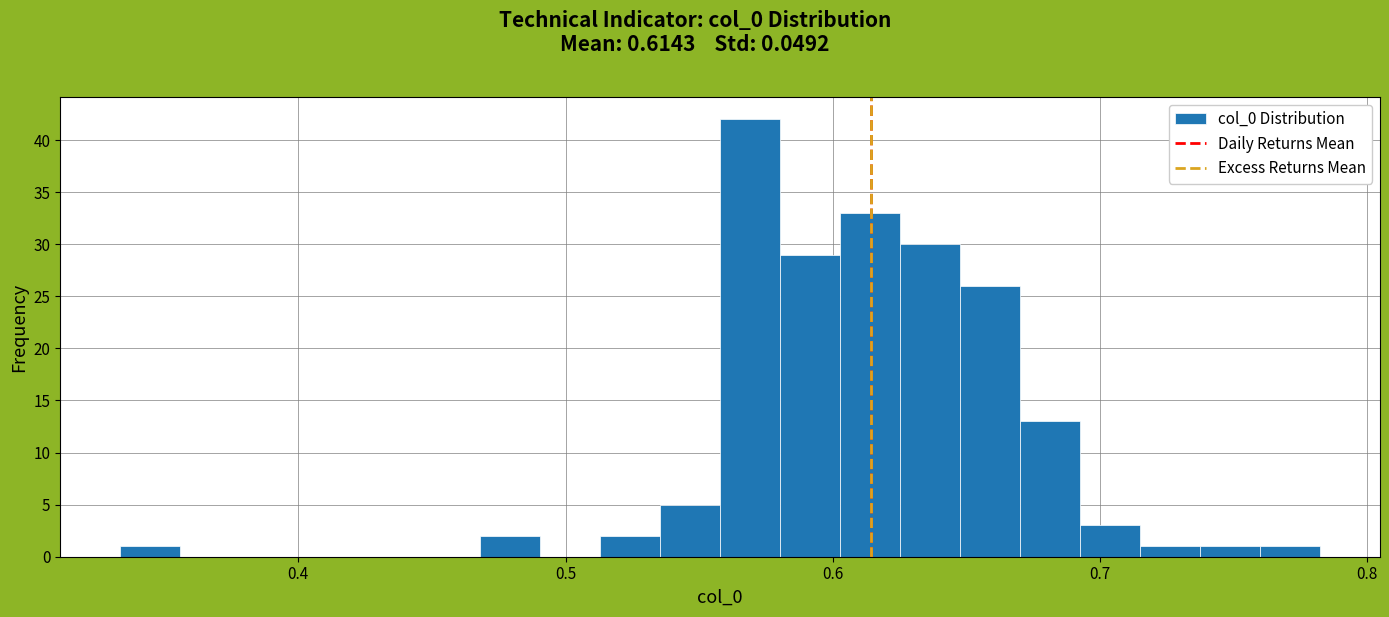

Around what value on the x-axis is the tallest bar? Give the approximate position of its centre, as read against the axis.

0.57